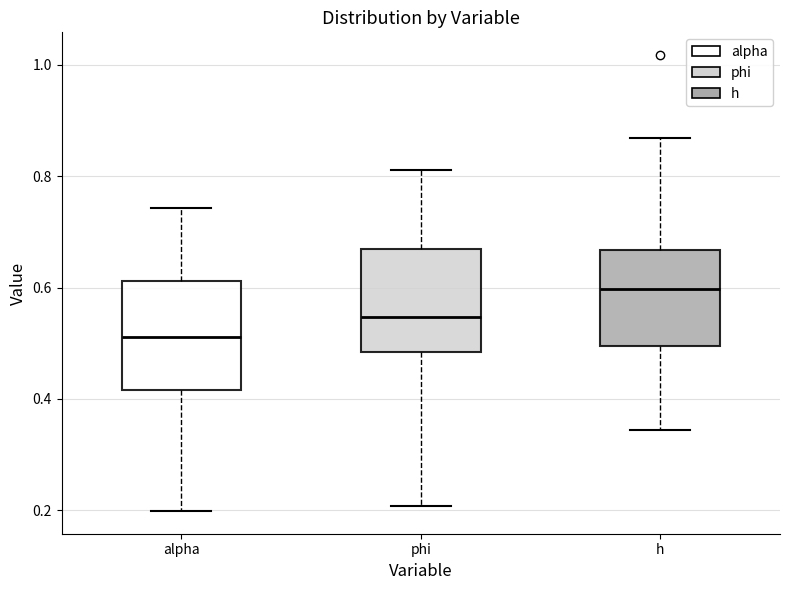

Reading left to right, transcribe this box plot: for each box, give where its median line is, the range the box spans, and where its two whiskers end, as read against the y-axis. The values are not printed on the chart, so give them approximately, as read against the axis.

alpha: median 0.52, box 0.42 to 0.62, whiskers 0.20 to 0.74
phi: median 0.54, box 0.48 to 0.66, whiskers 0.20 to 0.82
h: median 0.60, box 0.50 to 0.66, whiskers 0.34 to 0.86